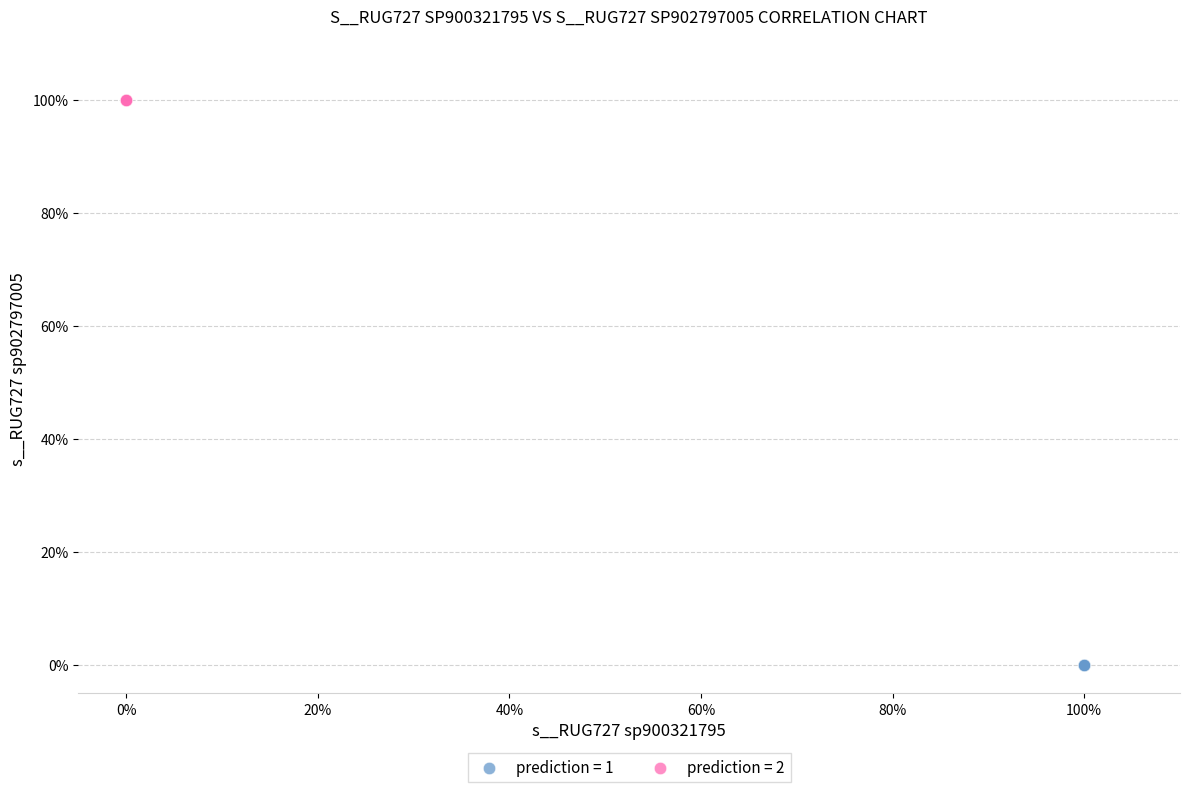

What are all the series names shown in the legend?

prediction = 1, prediction = 2